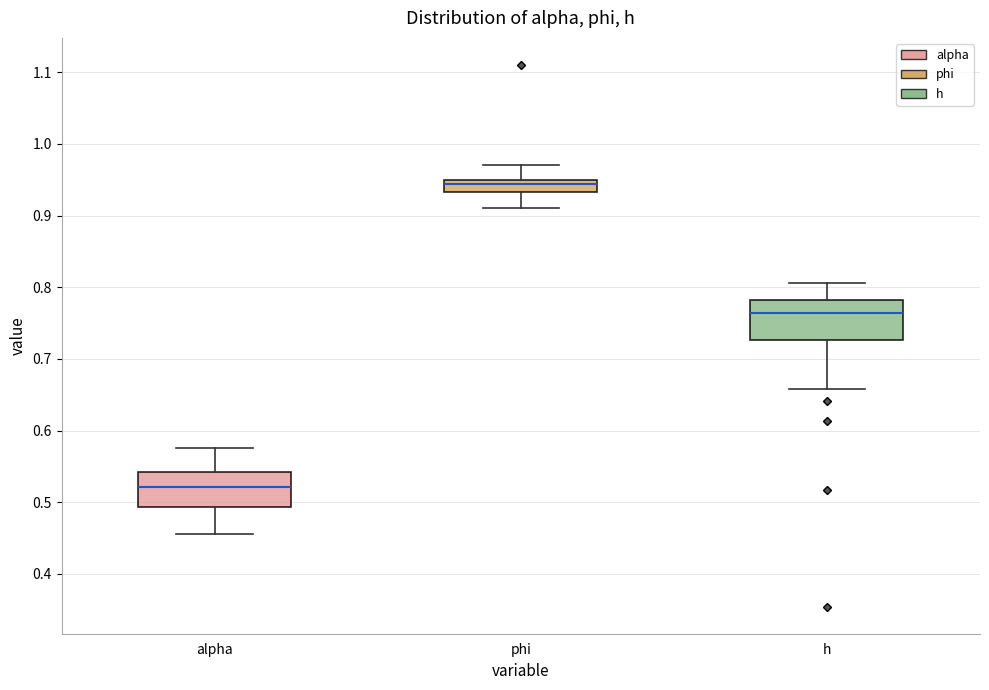

Where does the upper whisker of the box for alpha end on the y-axis? The values are not printed on the chart, so give them approximately, as read against the axis.

0.58